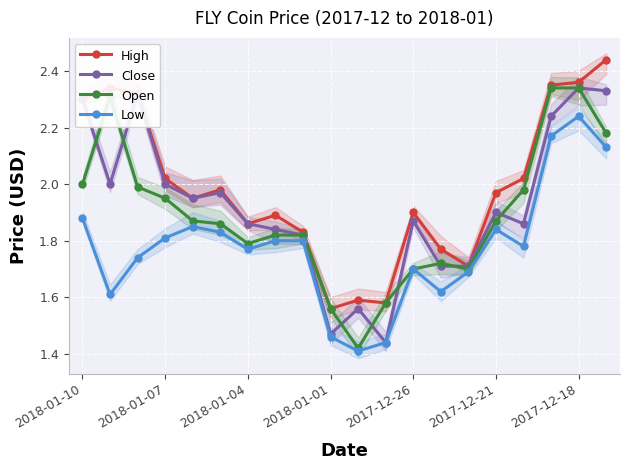

At which label does Low reach its peak?

2017-12-18